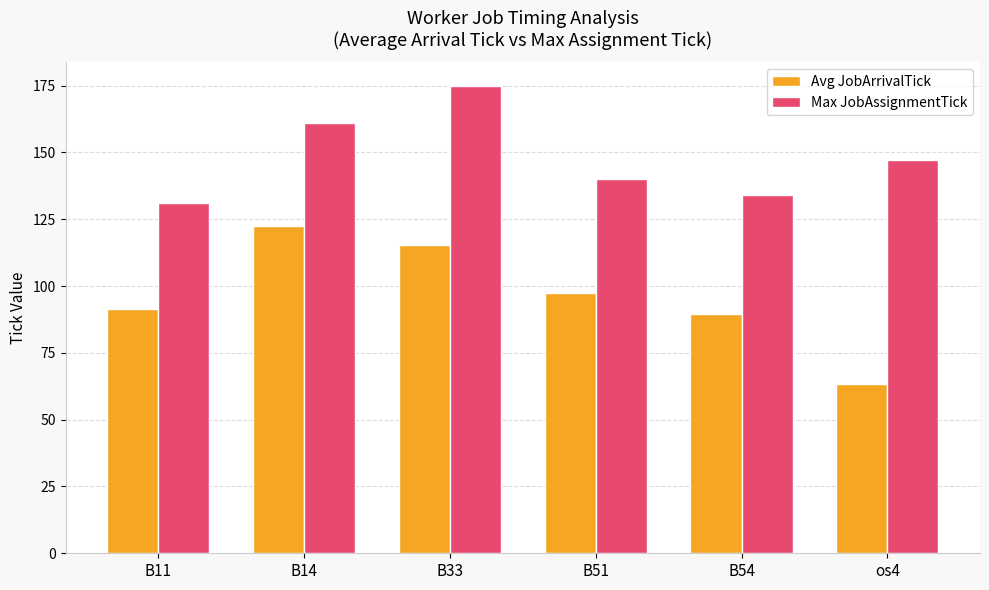

What is the difference between the Avg JobArrivalTick values at os4 and B54?

26.0